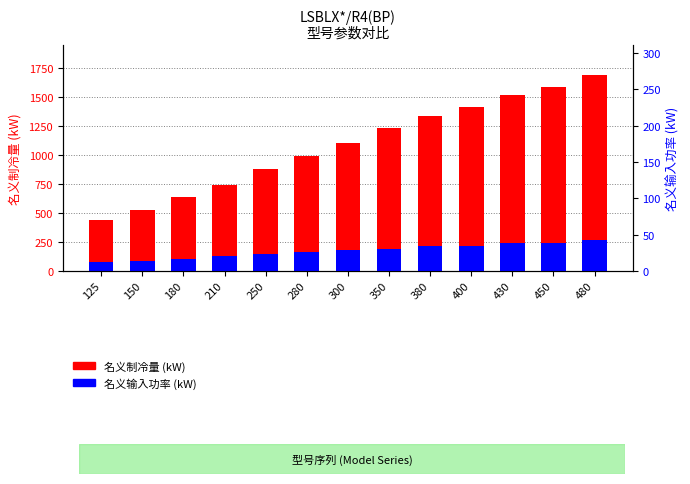

Which series has the widest spread of values?

名义制冷量 (kW)